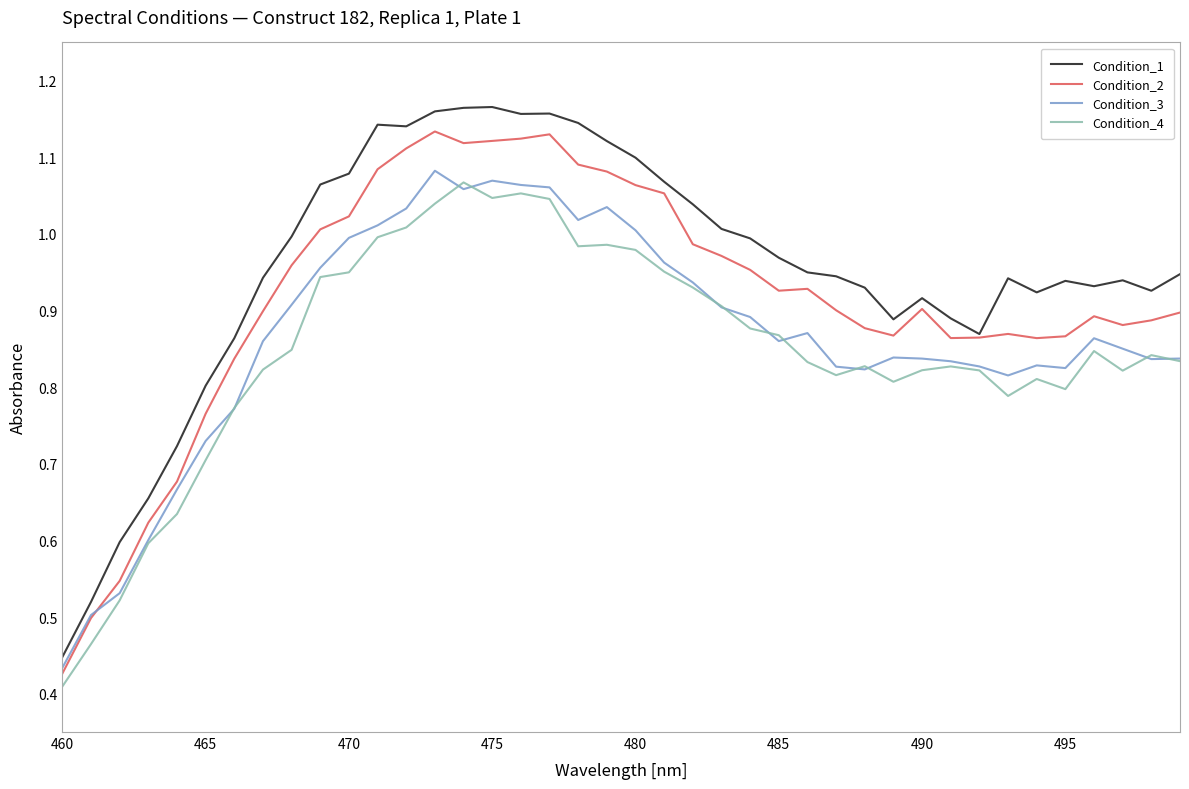

True or false: Condition_1 and Condition_4 intersect in this chart.

False